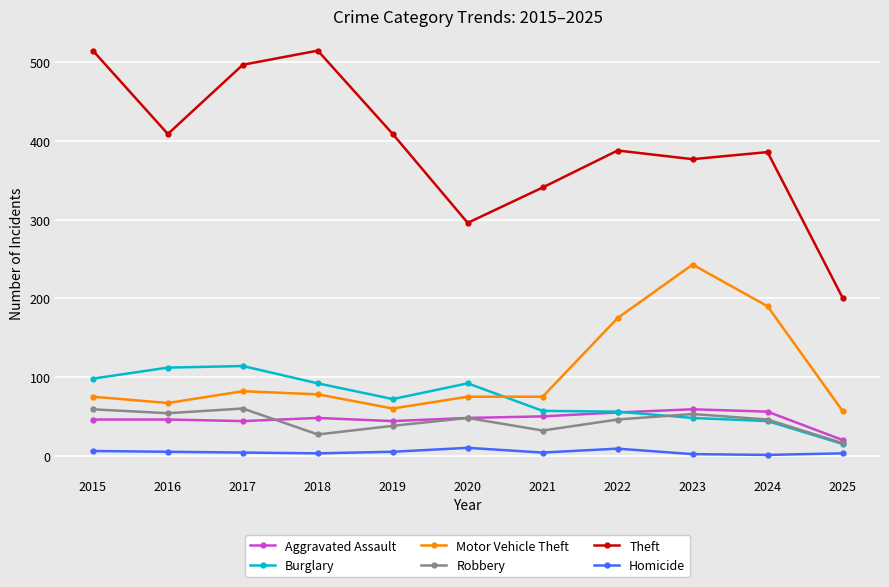

Is this an area chart (filled region under the line)?

No